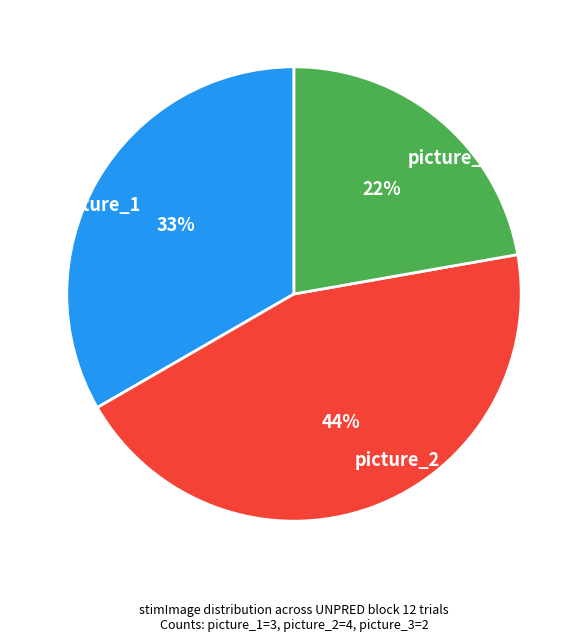

Which category has the smallest portion of the pie?

picture_3